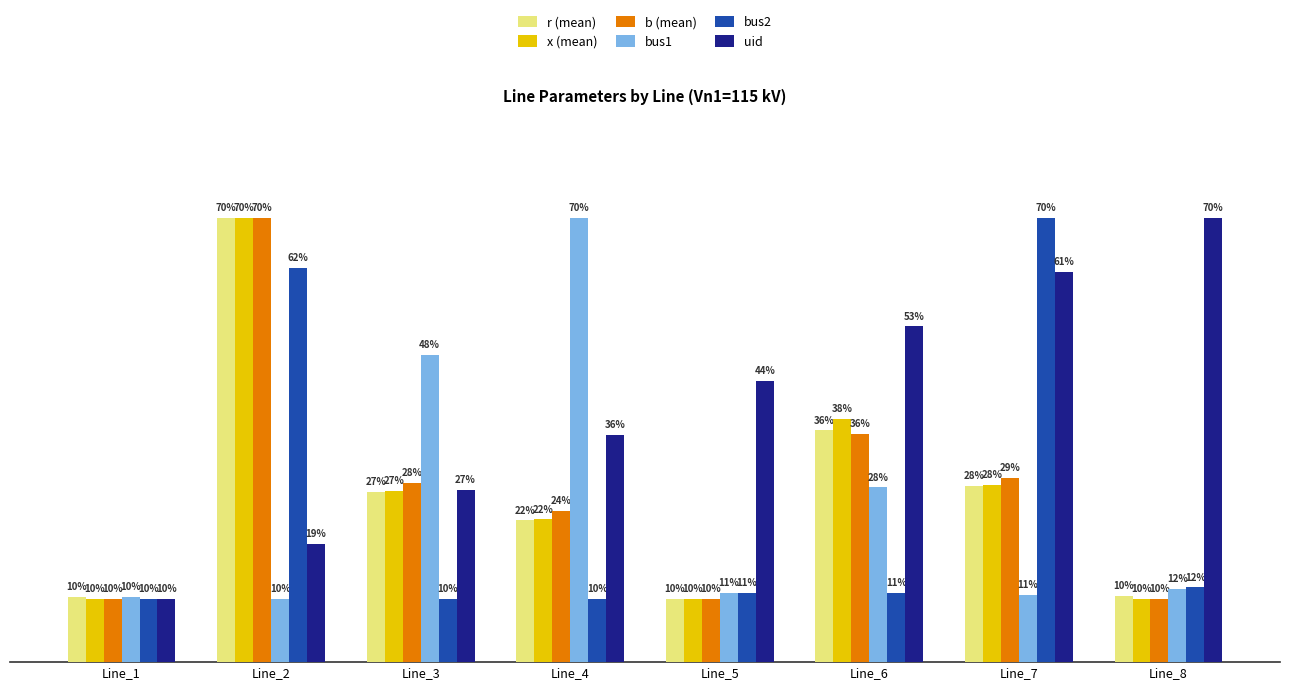

Which series has the largest total across all categories?

uid